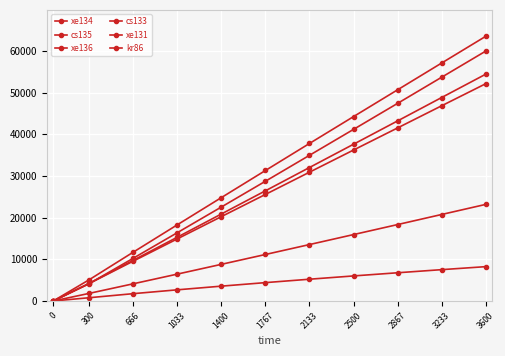

True or false: cs133 and xe134 intersect in this chart.

False